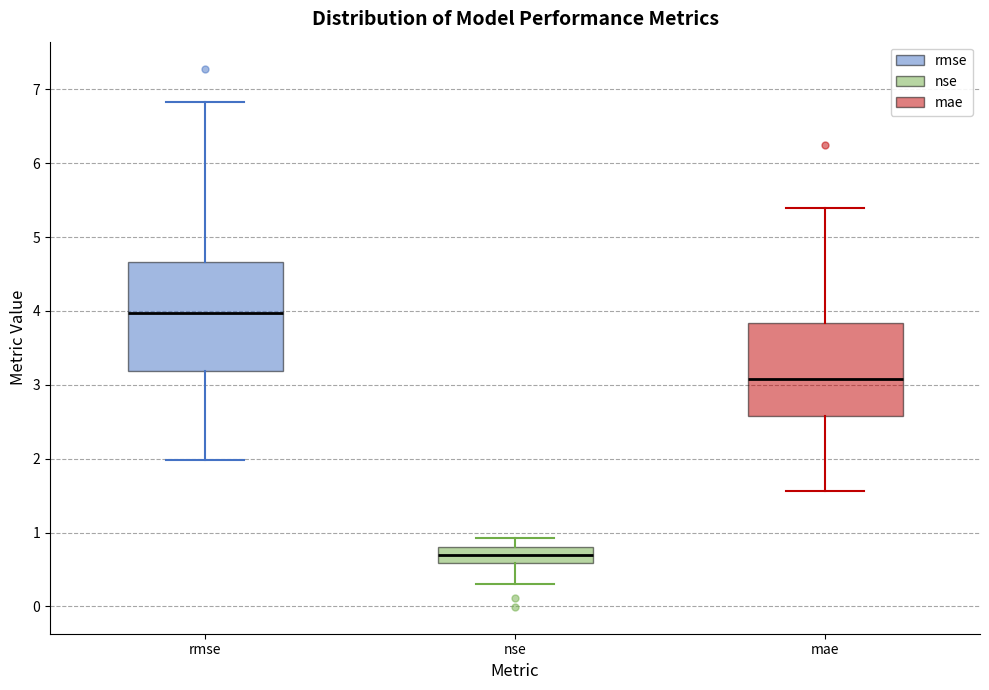

Reading left to right, transcribe this box plot: for each box, give where its median line is, the range the box spans, and where its two whiskers end, as read against the y-axis. The values are not printed on the chart, so give them approximately, as read against the axis.

rmse: median 4.0, box 3.2 to 4.7, whiskers 2.0 to 6.8
nse: median 0.7, box 0.6 to 0.8, whiskers 0.3 to 0.9
mae: median 3.1, box 2.6 to 3.8, whiskers 1.6 to 5.4